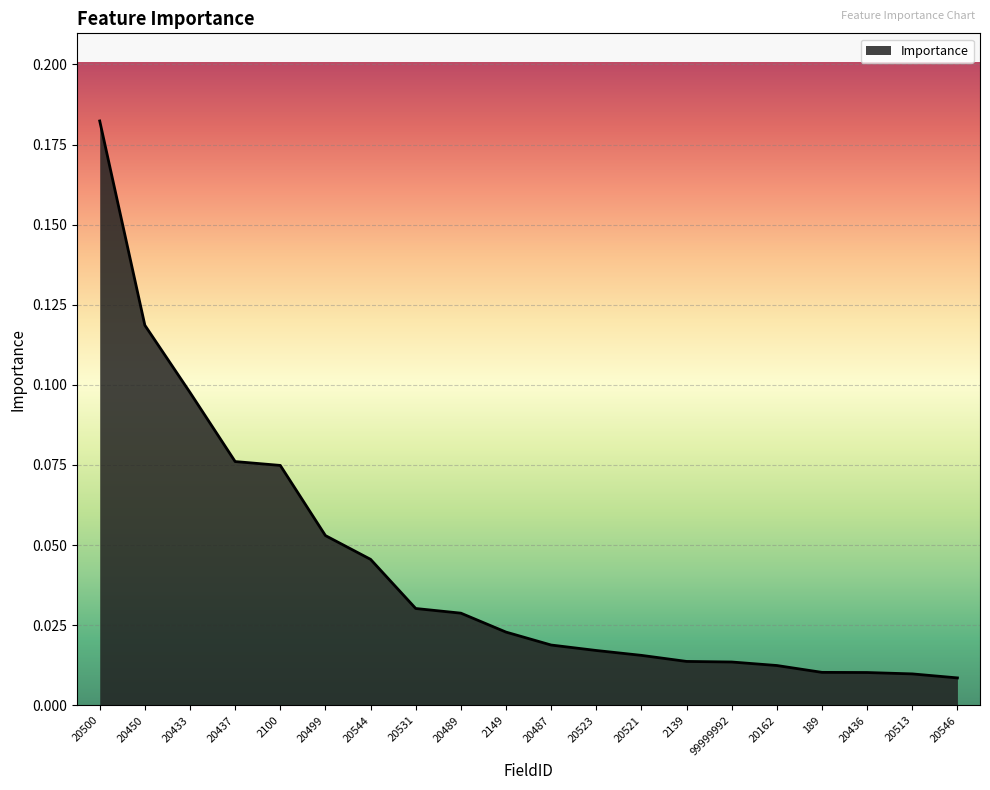

What position from the left is 20489?

9